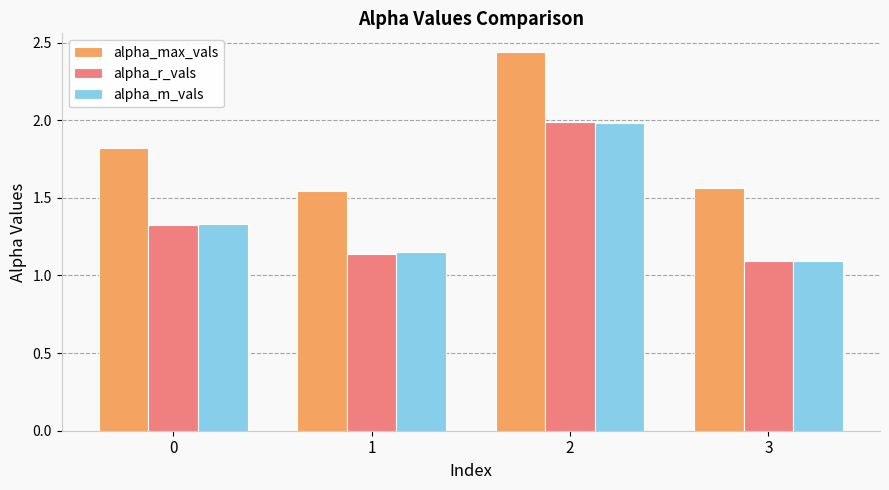

What is the spread (max minus min) of values at 3?

0.5